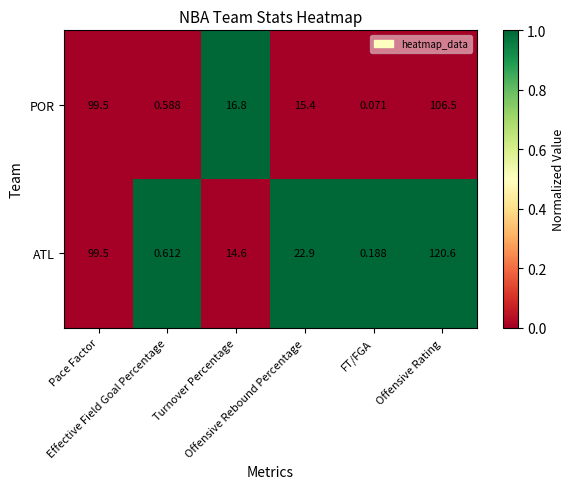

List the series in order of their peak value, highest first.

ATL, POR